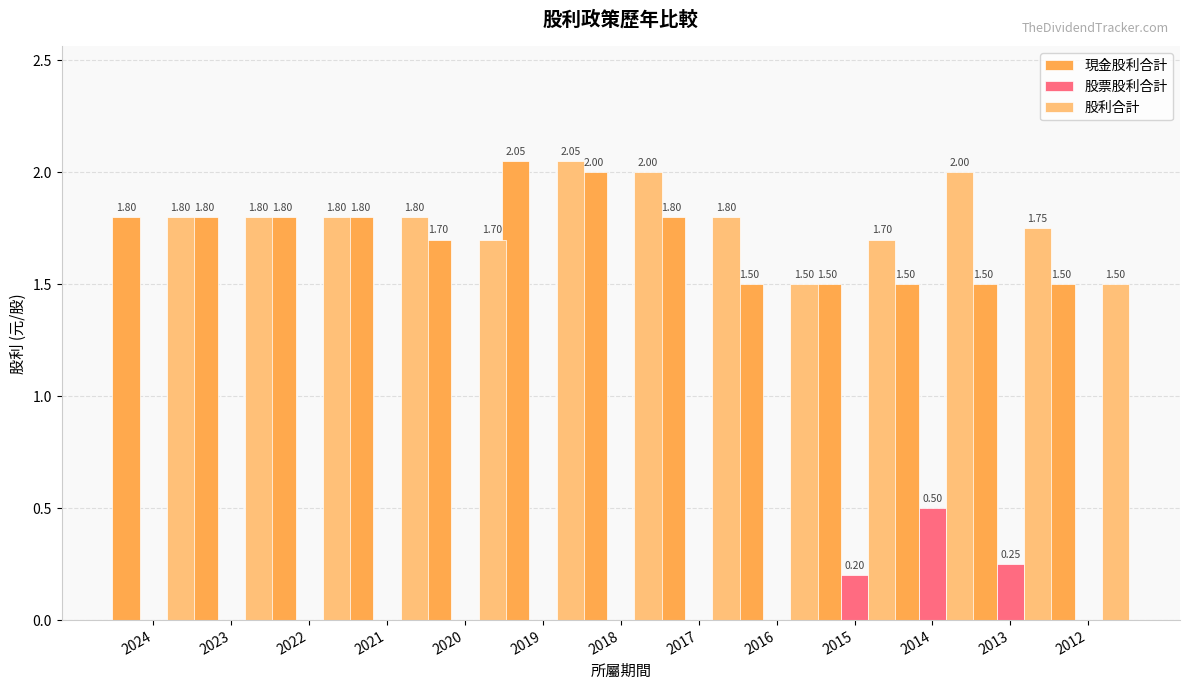

Which series changed the most between 2024 and 2013?

現金股利合計